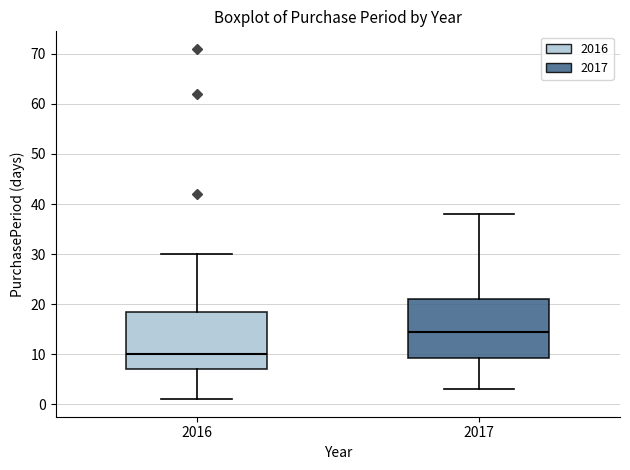

Where is the upper edge of the box at x = 2017 on the y-axis? The values are not printed on the chart, so give them approximately, as read against the axis.

21